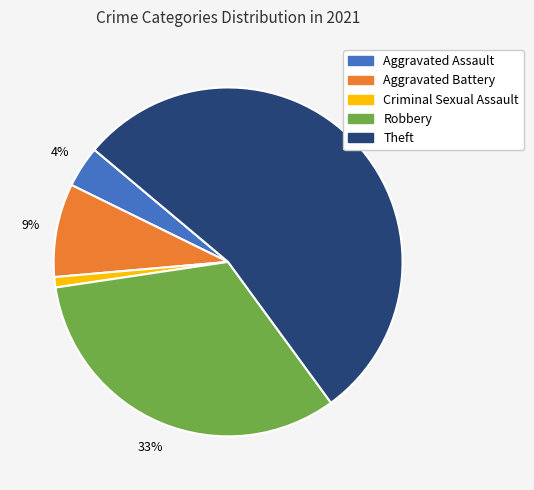

To the nearest percent, what is the average slice percentage?

20%